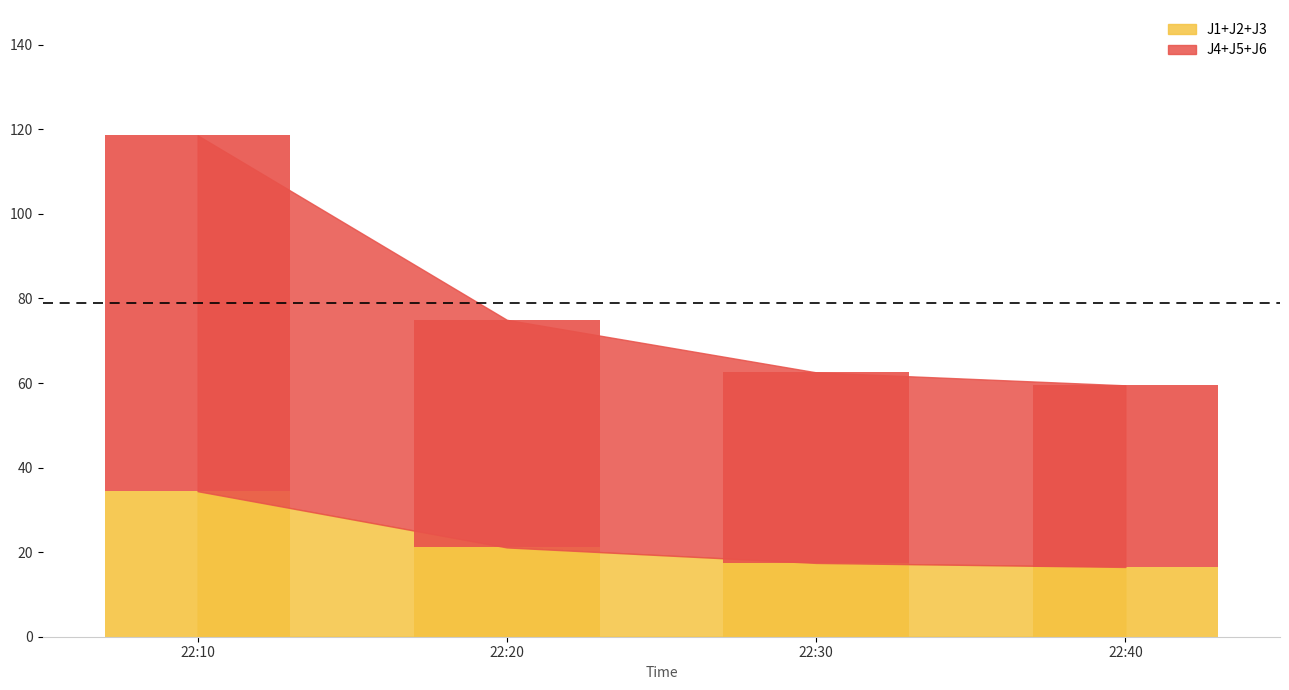

Which series has the largest total across all categories?

J4